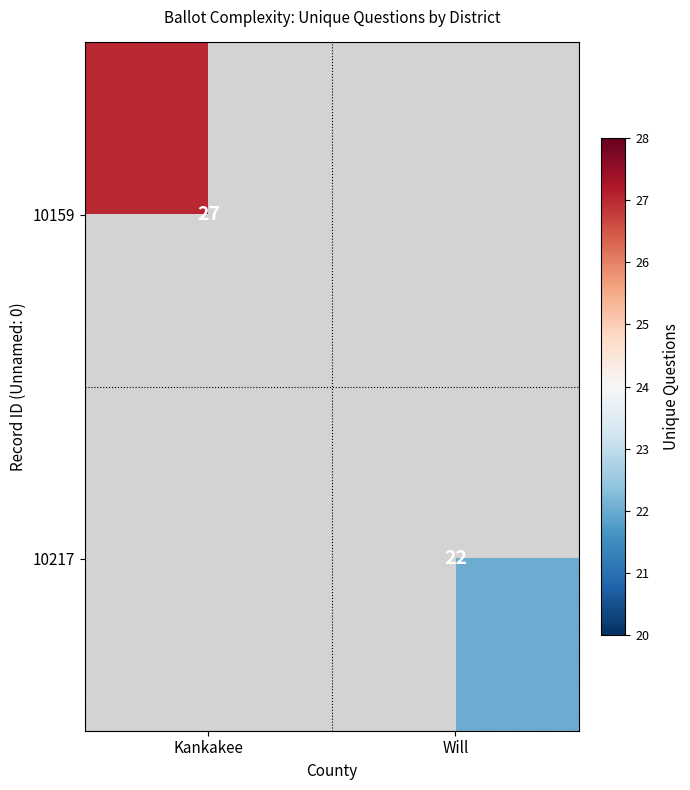

How many data points does each series have?

2